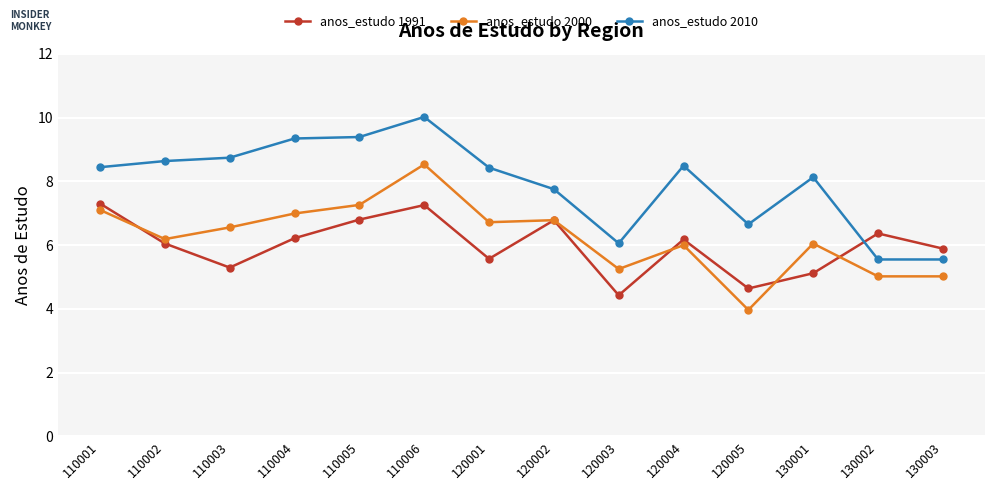

What is the value of the anos_estudo 1991 point at the 11th from the left?

4.6